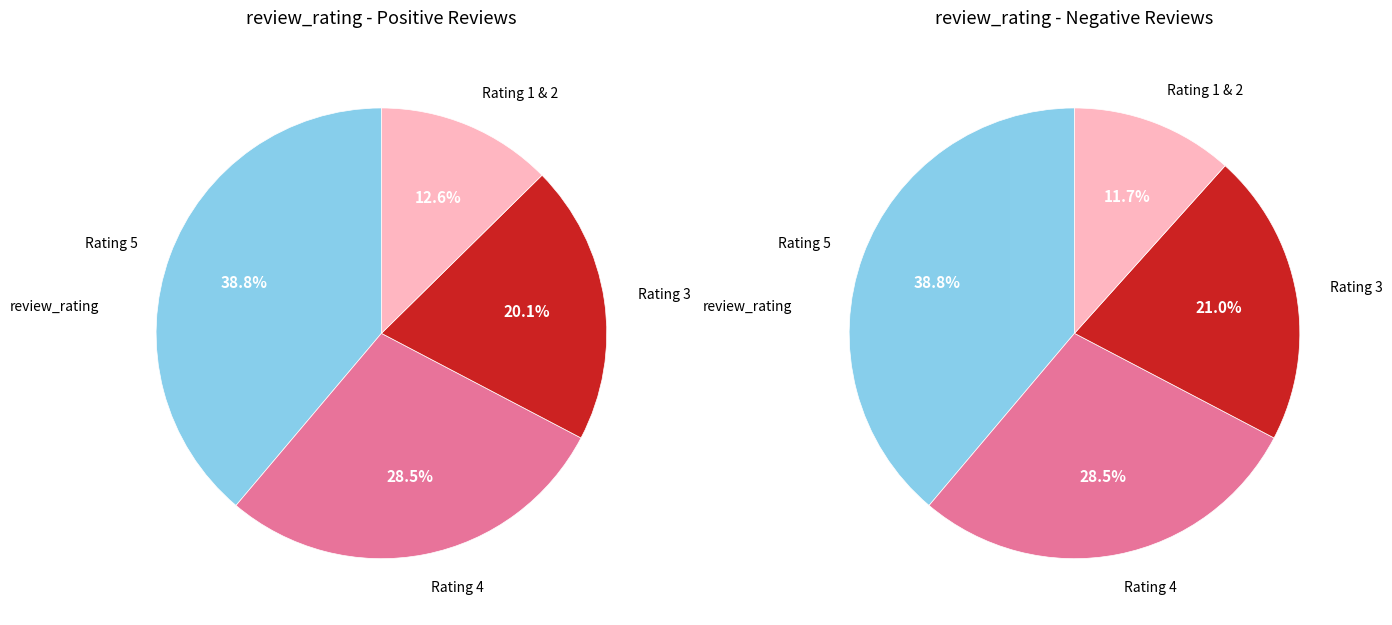

To the nearest percent, what is the difference between the right_values and 2 slice percentages?

5%